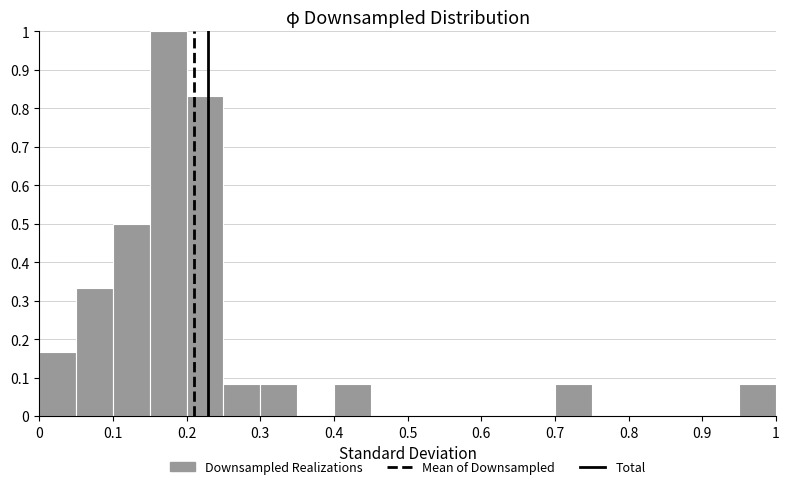

Reading left to right, list every bar in this chart as the range it spans on the x-axis followed by its height. The values are not printed on the chart, so give them approximately, as read against the axis.

0.00 to 0.05: 0.17
0.05 to 0.10: 0.33
0.10 to 0.15: 0.50
0.15 to 0.20: 1.00
0.20 to 0.25: 0.83
0.25 to 0.30: 0.08
0.30 to 0.35: 0.08
0.35 to 0.40: 0
0.40 to 0.45: 0.08
0.45 to 0.50: 0
0.50 to 0.55: 0
0.55 to 0.60: 0
0.60 to 0.65: 0
0.65 to 0.70: 0
0.70 to 0.75: 0.08
0.75 to 0.80: 0
0.80 to 0.85: 0
0.85 to 0.90: 0
0.90 to 0.95: 0
0.95 to 1.00: 0.08